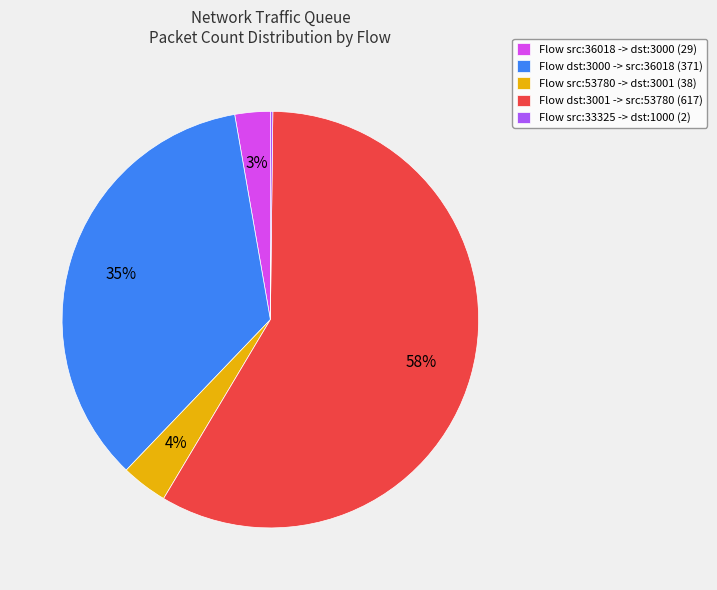

What is the largest slice in the pie chart?

Flow dst:3001 -> src:53780 (617)